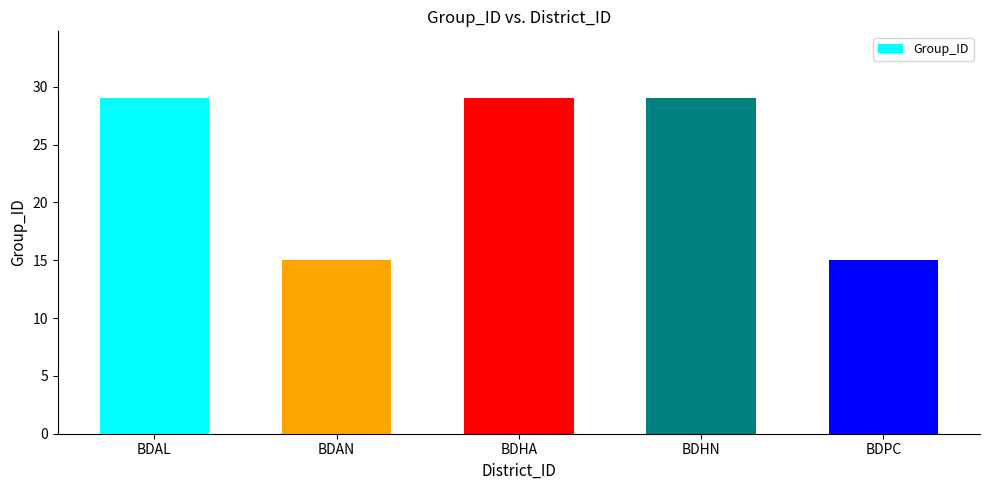

Count the values in the range 15 to 29.

5